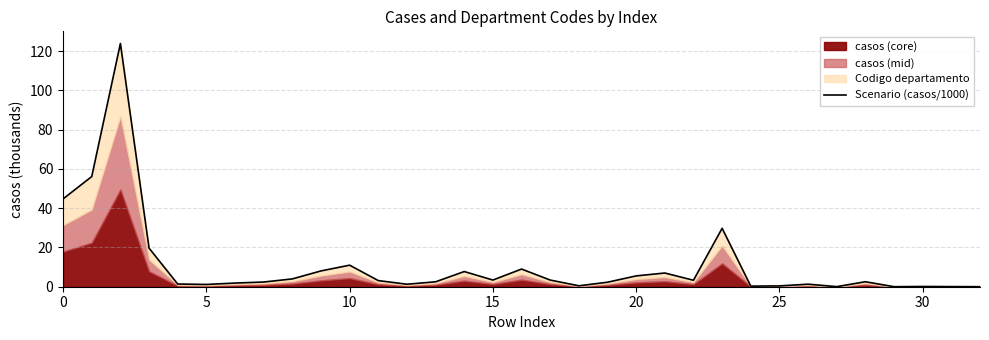

At which category does the chart reach its minimum across all series?

32